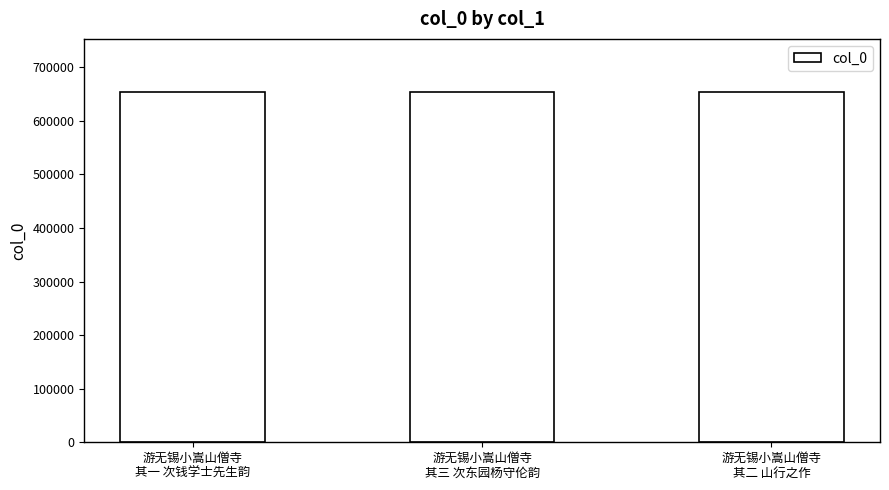

Where does the data first go above 654960?

游无锡小嵩山僧寺
其三 次东园杨守伦韵